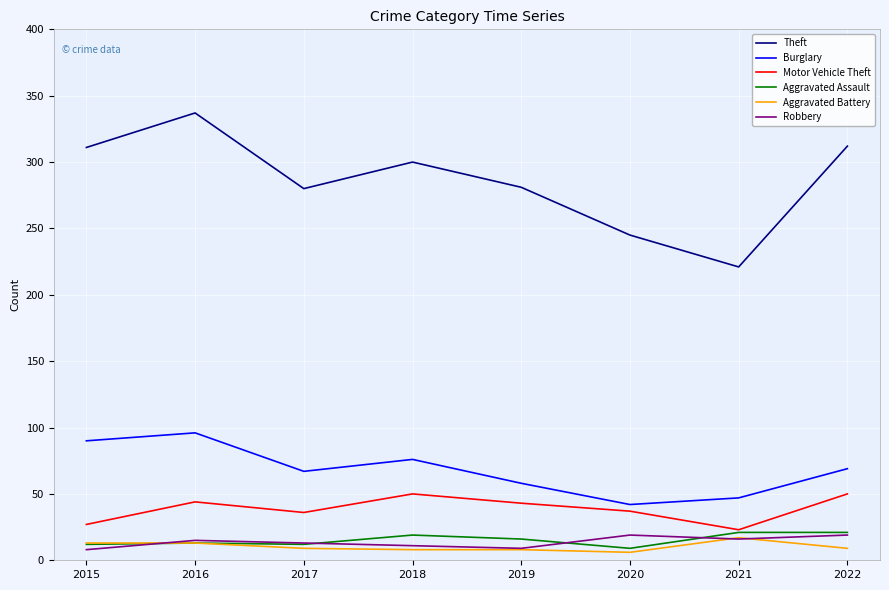

What is the total value across all series at 2018?

464